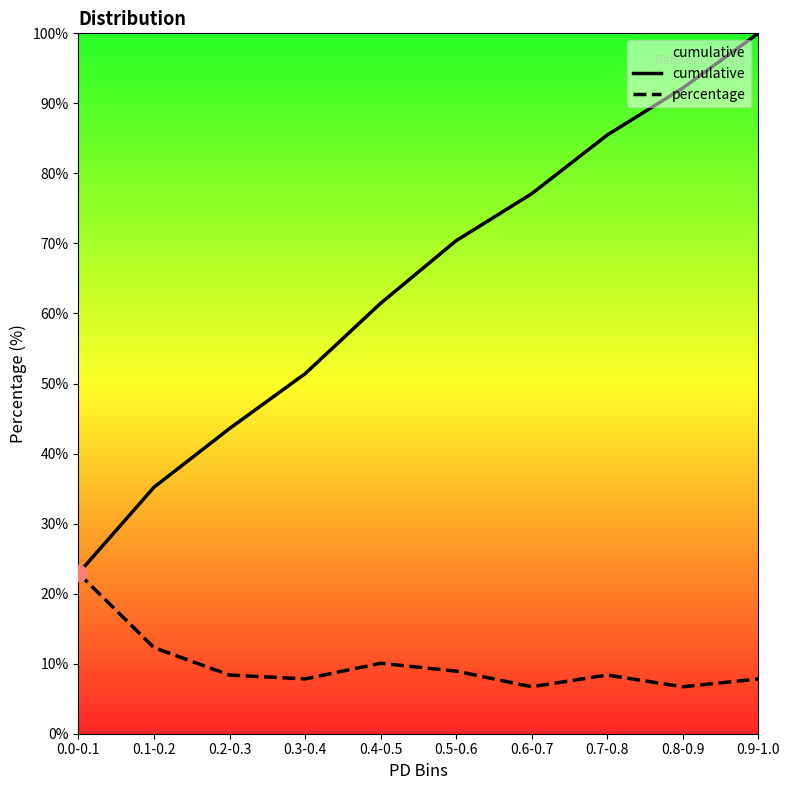

What is the label of the 1st point from the left?

0.0-0.1